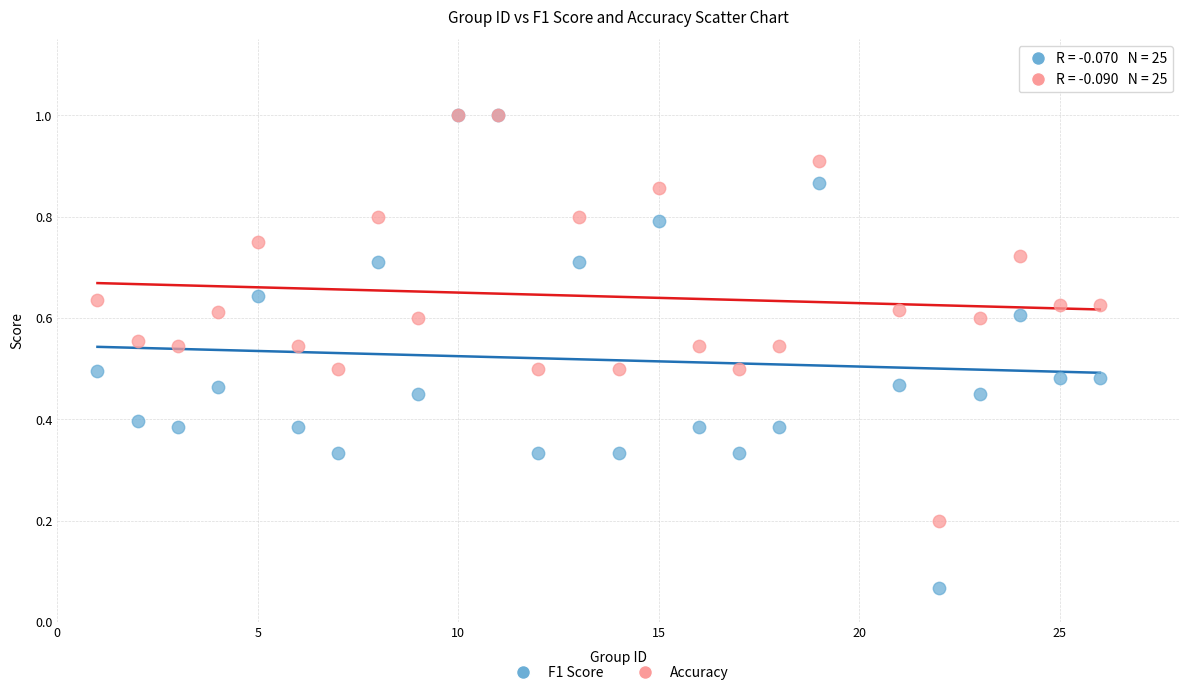

What are all the series names shown in the legend?

F1 Score, Accuracy